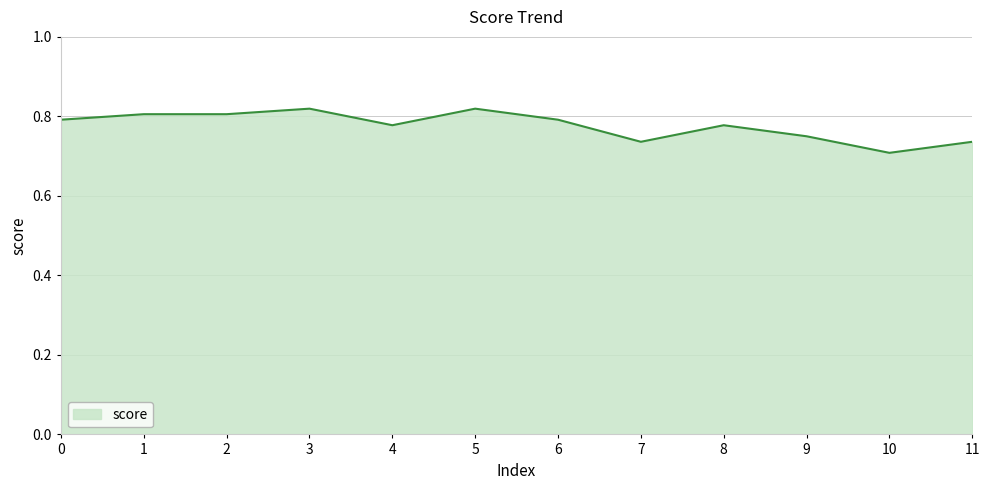

At which label is the value closest to 0?

10